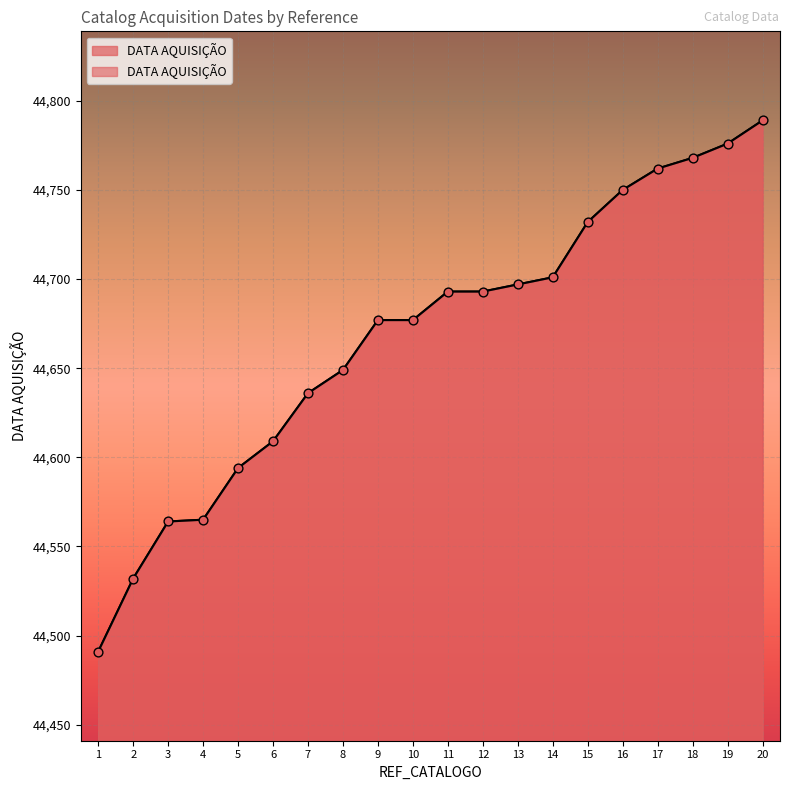

What is the ratio of the value at 5 to the value at 14?

1.0